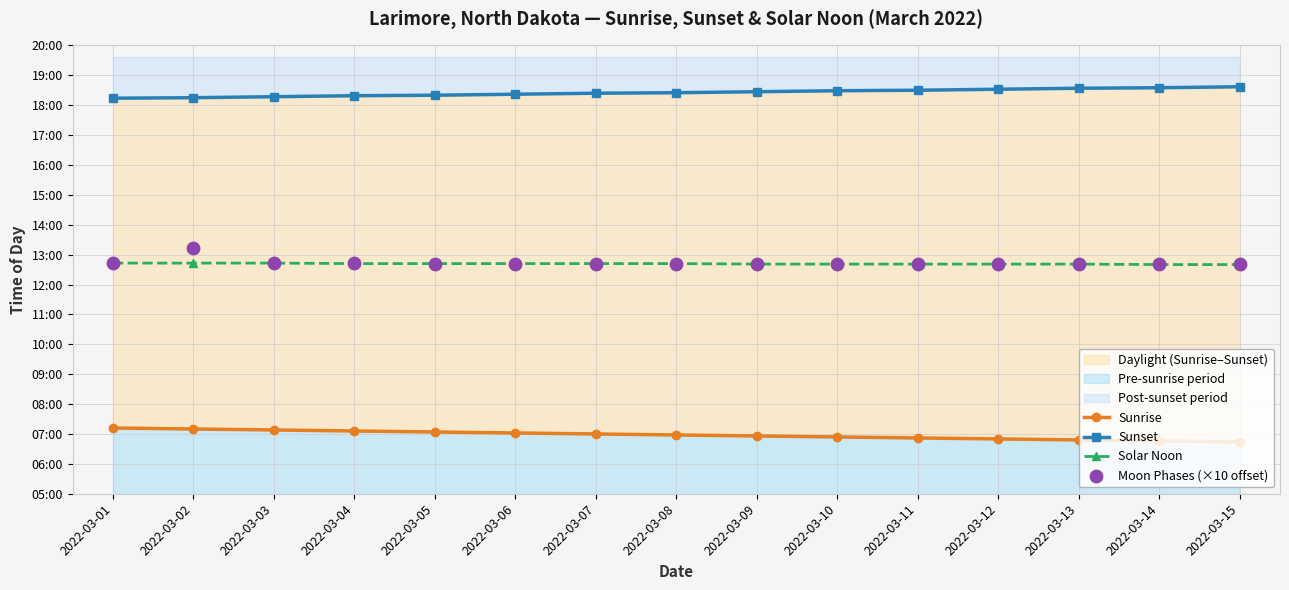

Which series has the largest total across all categories?

Sunset